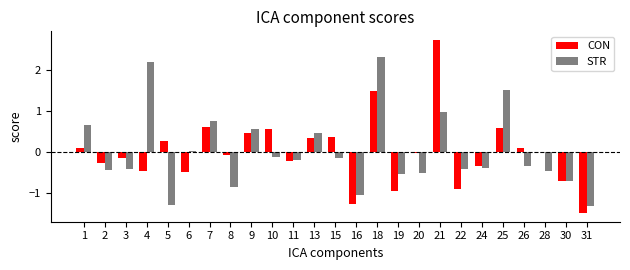

Is the value of STR at 22 greater than the value of CON at 13?

No